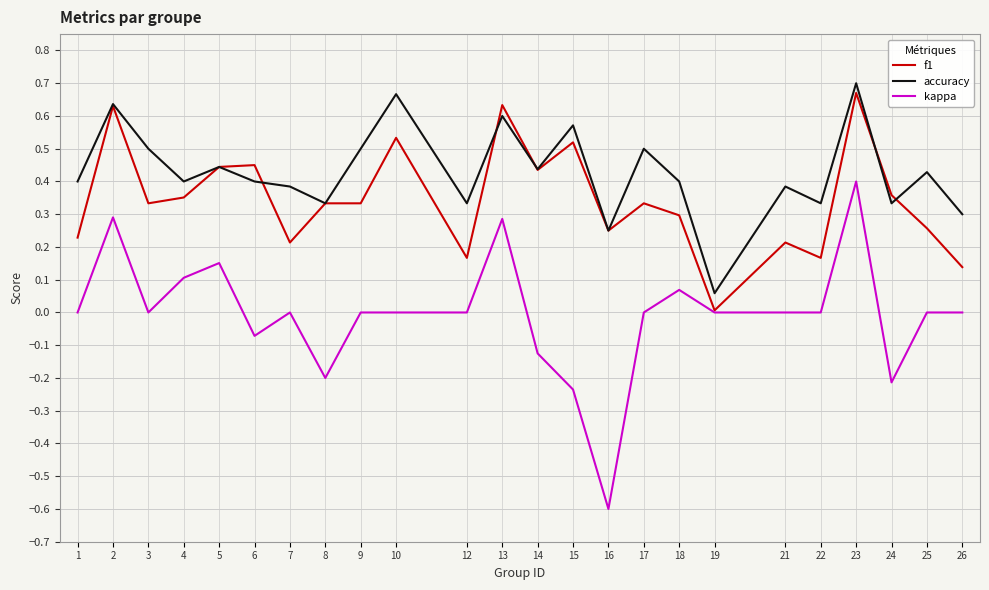

True or false: kappa and accuracy cross at least once.

False